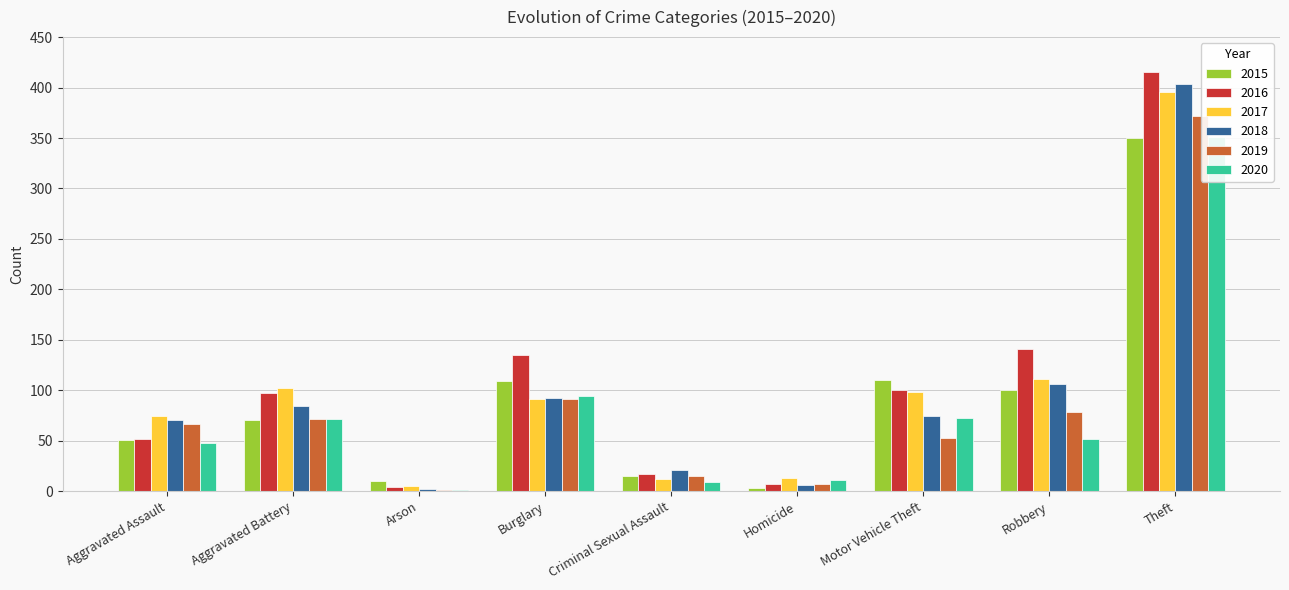

True or false: 2016 has a value of 4 at Arson.

True